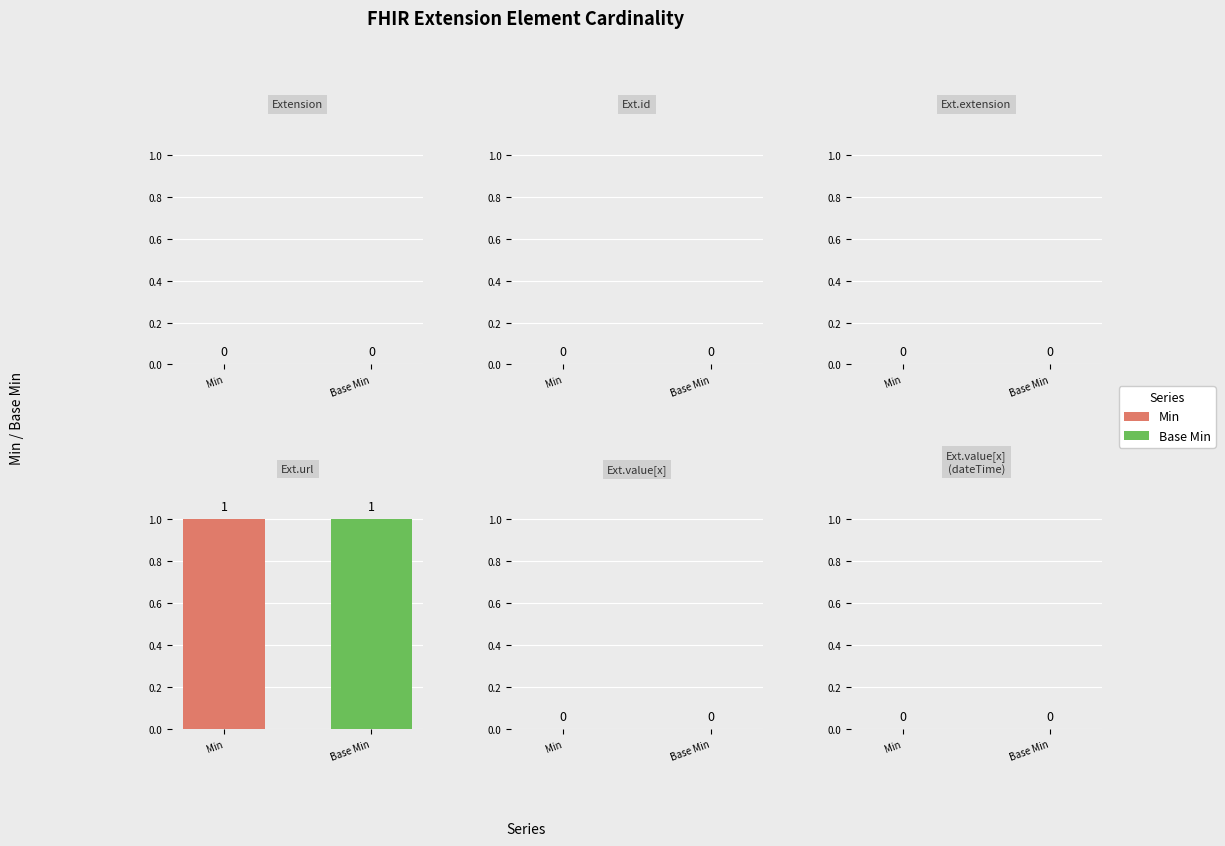

What position from the right is Extension.value[x]?

2